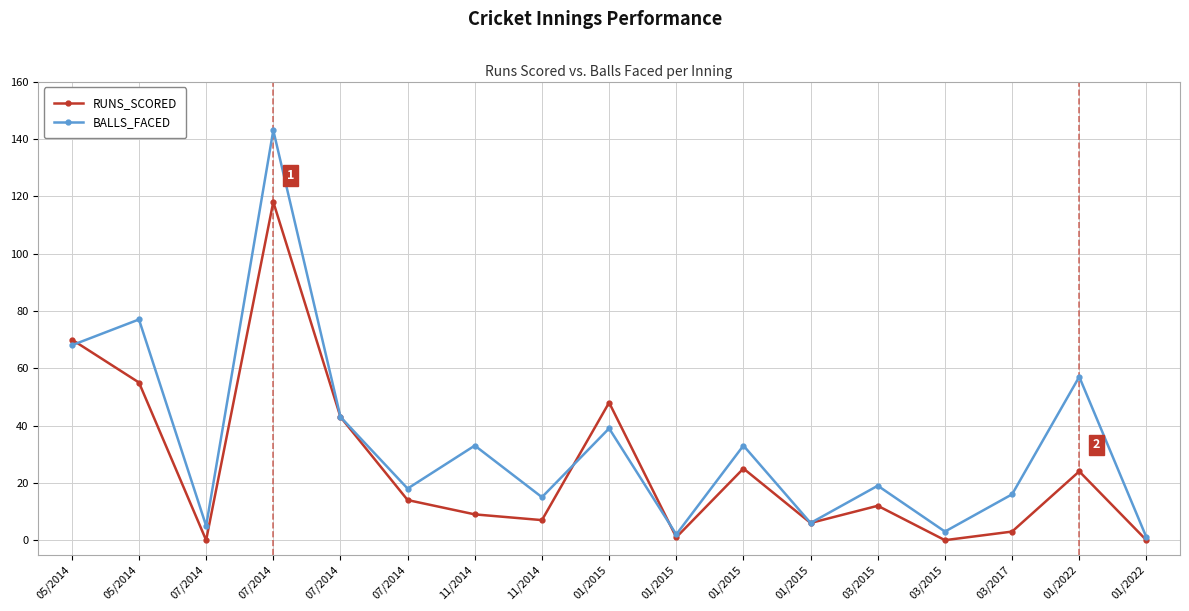

True or false: BALLS_FACED and RUNS_SCORED intersect in this chart.

True